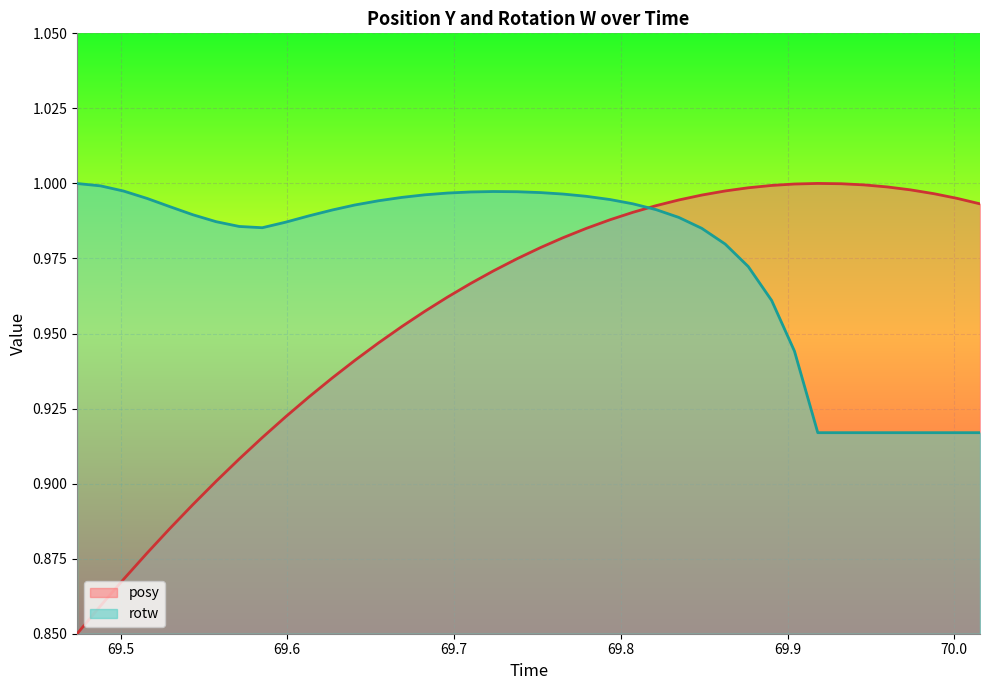

How many intersections are there between posy and rotw?

1